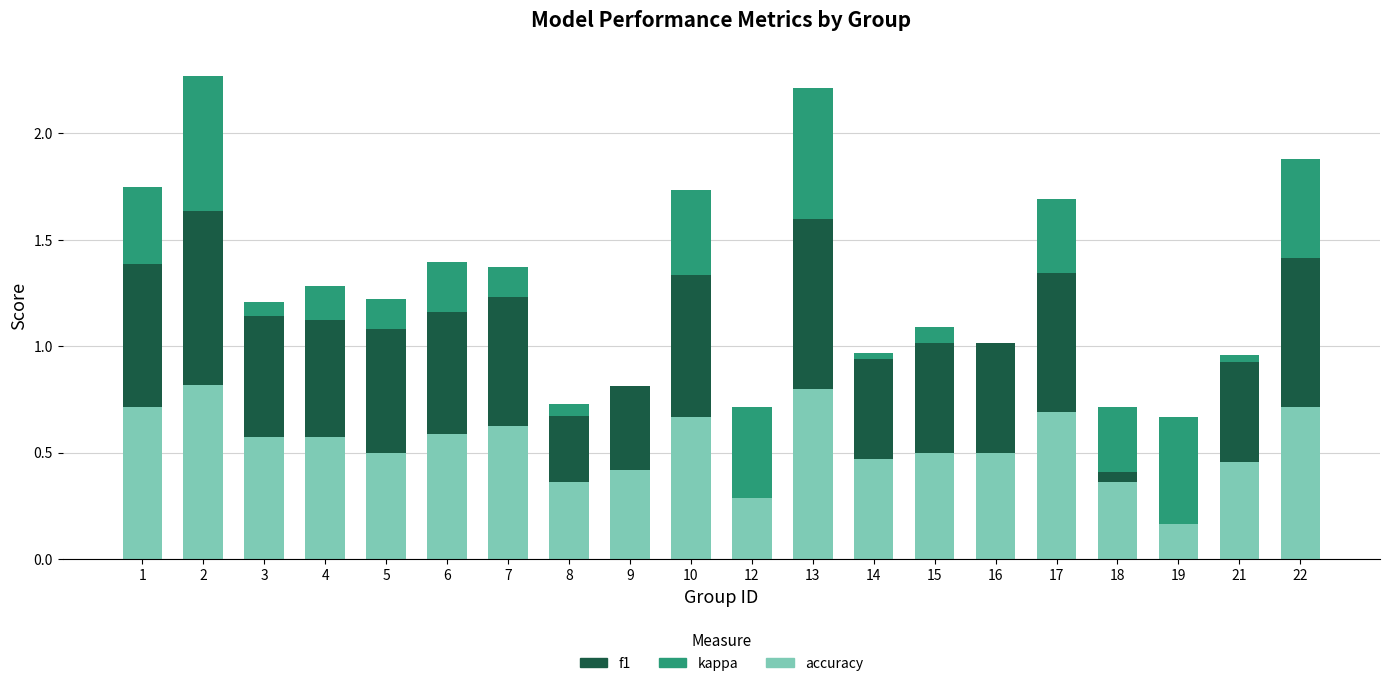

What is the difference between the kappa values at 19 and 16?

0.5